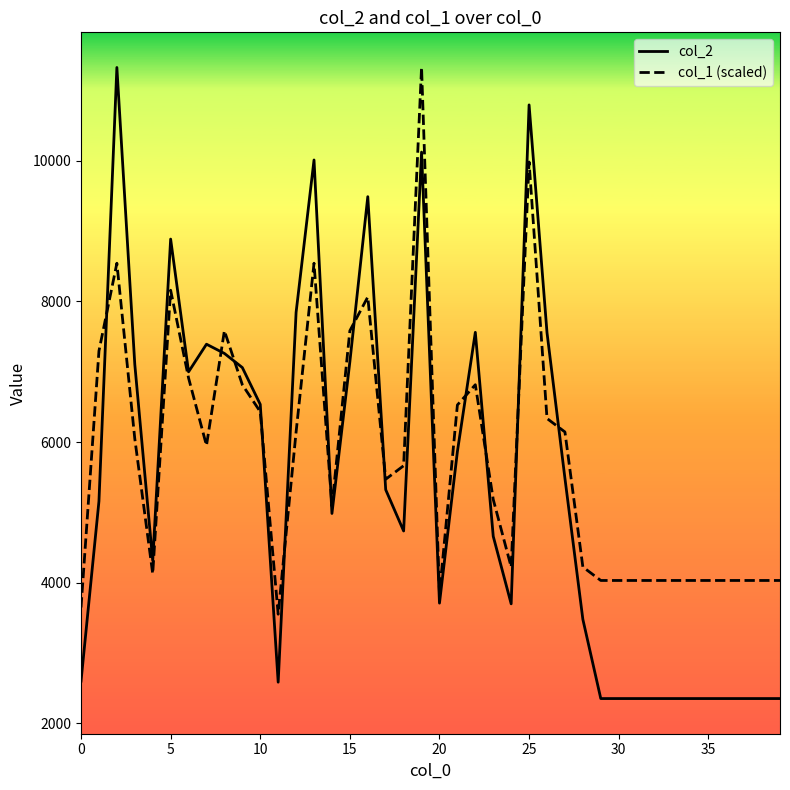

Which series has the widest spread of values?

col_2